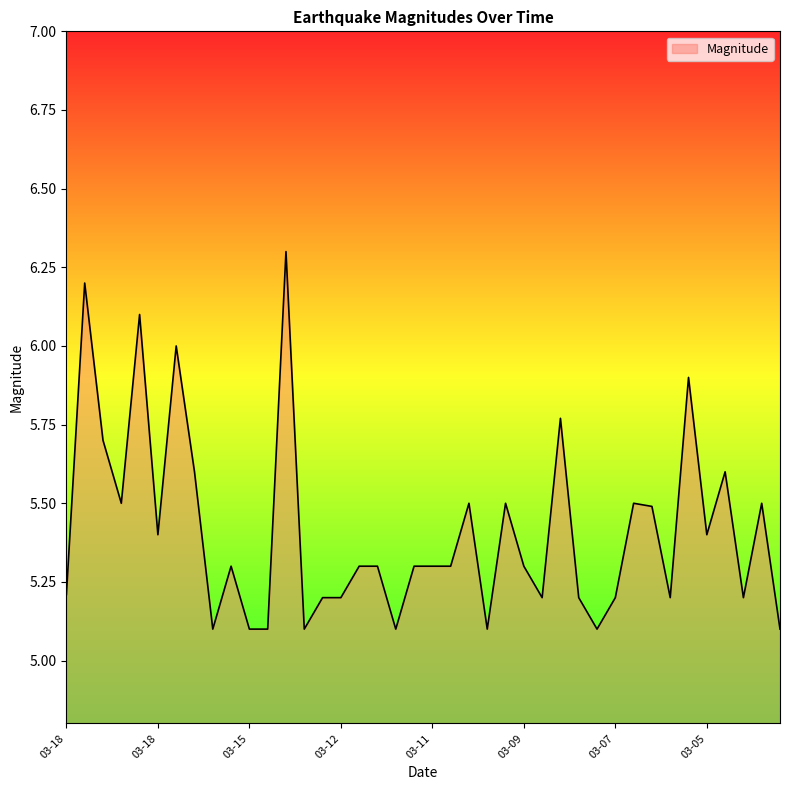

What is the difference between the maximum and minimum values?

1.2